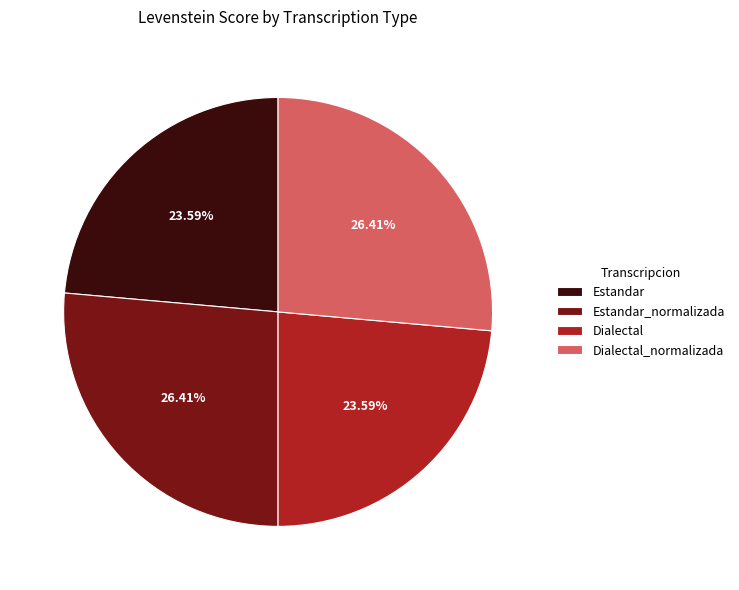

Is there any slice that represents more than half of the pie?

No